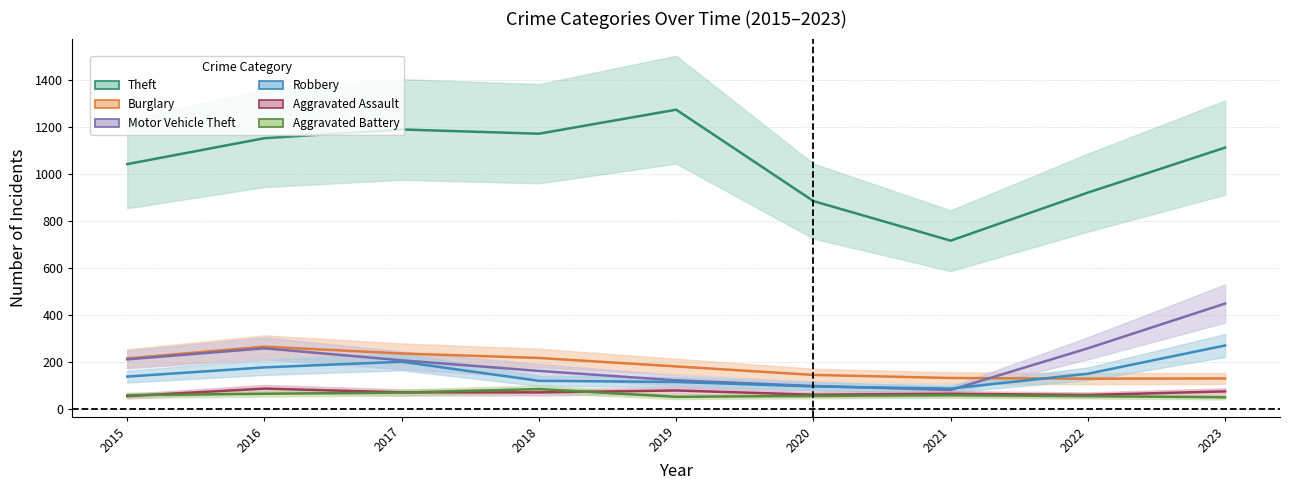

Reading left to right, list all the values displayed in this chart.

Theft: 1041	1151	1188	1170	1272	884	716	920	1111
Burglary: 216	266	237	218	182	146	133	130	131
Motor Vehicle Theft: 212	259	208	163	123	99	82	259	449
Robbery: 139	178	202	121	116	97	88	151	271
Aggravated Assault: 56	88	72	72	80	62	66	61	76
Aggravated Battery: 60	66	71	86	53	57	60	56	51